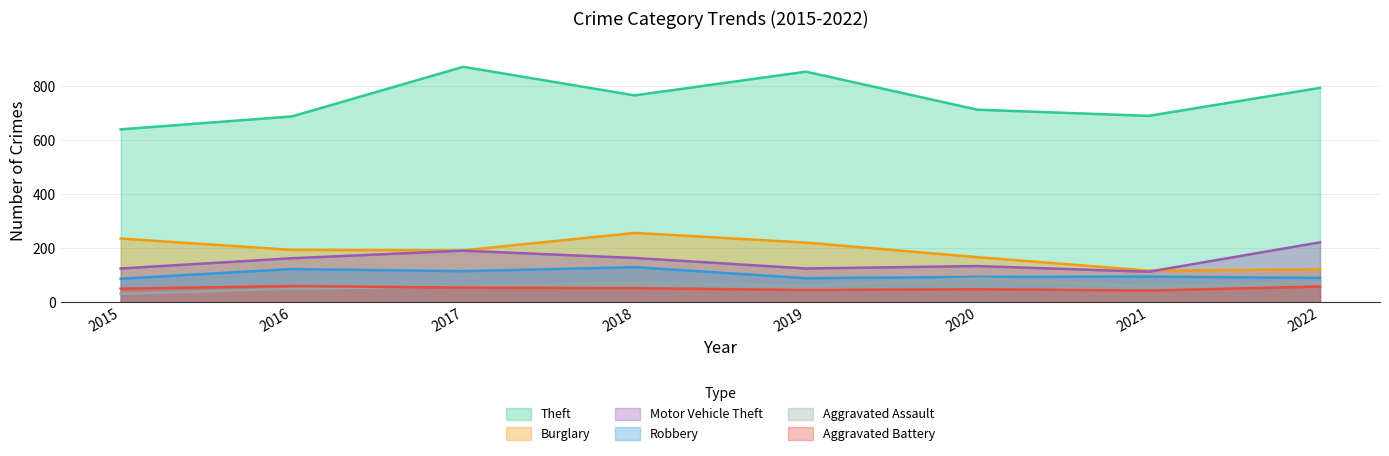

Reading left to right, extract all data points from this chart.

Theft: 641	689	873	767	855	714	691	795
Burglary: 236	194	192	257	221	167	117	122
Motor Vehicle Theft: 125	163	191	164	125	134	113	222
Robbery: 87	123	115	130	89	94	95	90
Aggravated Assault: 31	50	59	72	61	88	58	73
Aggravated Battery: 50	60	54	52	45	48	43	58